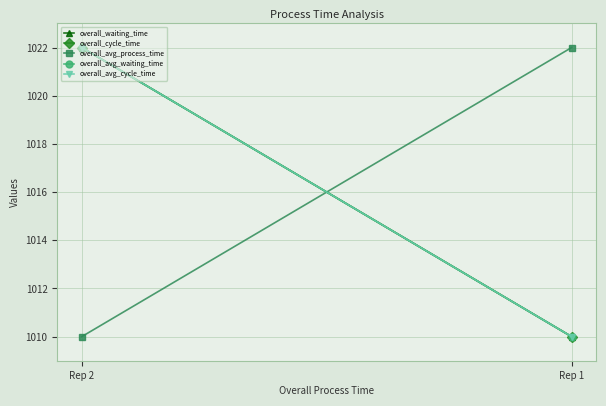

Where is overall_waiting_time nearest to the value 1016?

Rep 1